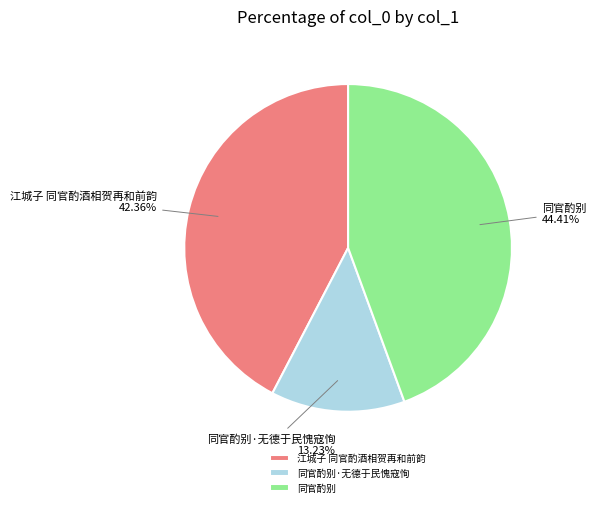

Which slice is the largest?

同官酌别